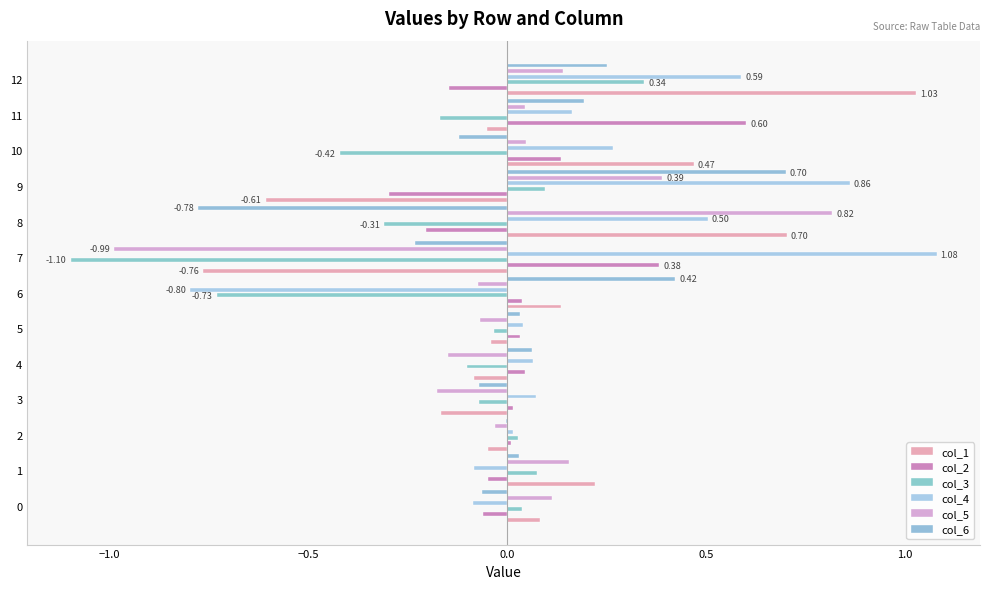

List the series in order of their peak value, lowest first.

col_3, col_2, col_6, col_5, col_1, col_4